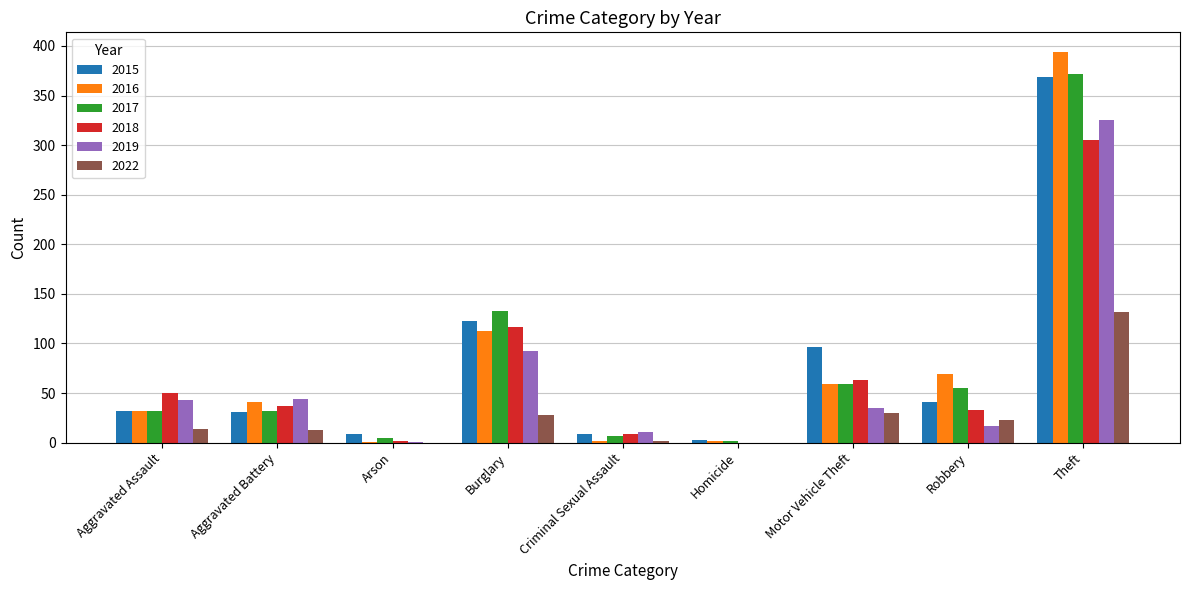

What is the maximum value shown in the chart?

394